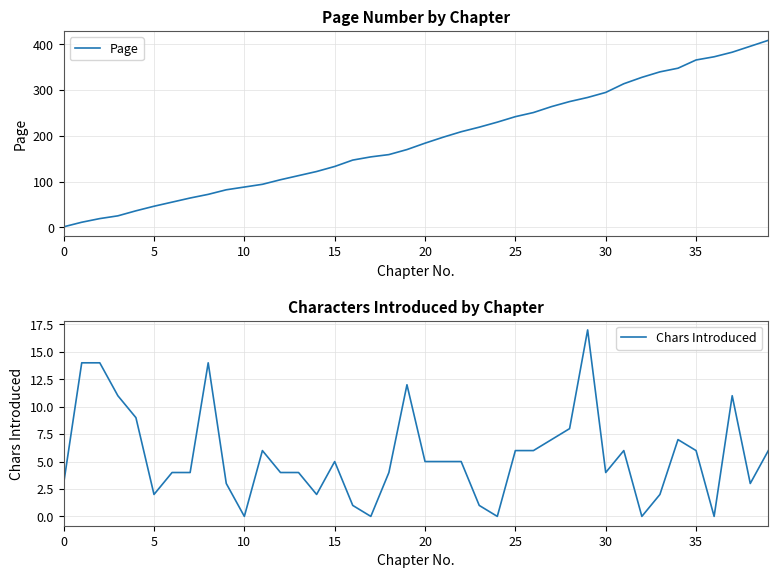

What is the value of the Page point at the 8th from the left?

64